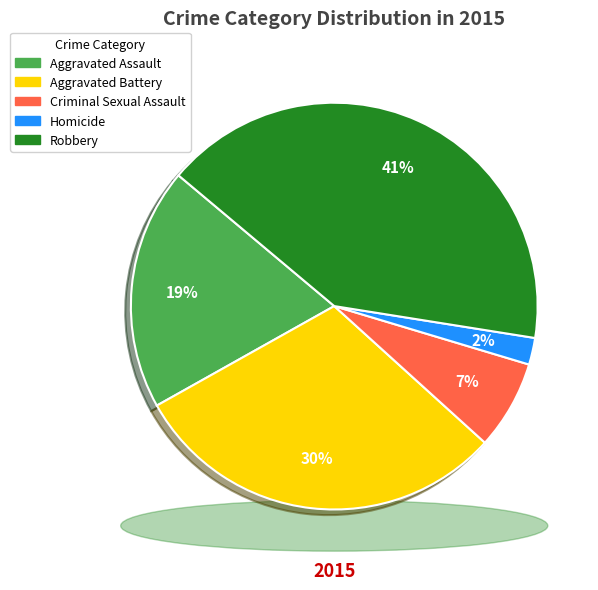

What is the smallest slice in the pie chart?

Homicide